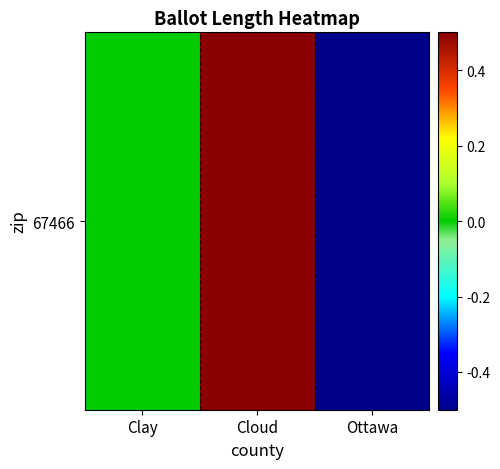

The value at Cloud is 0.8. True or false?

False